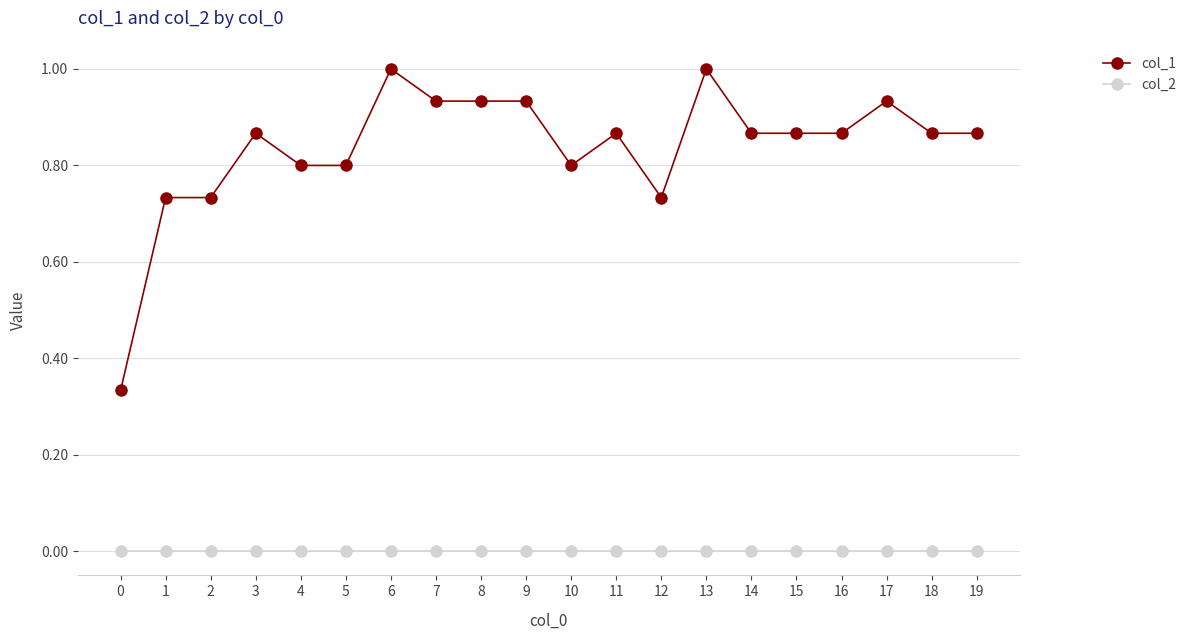

Is the value of col_2 at 6 greater than the value of col_1 at 19?

No